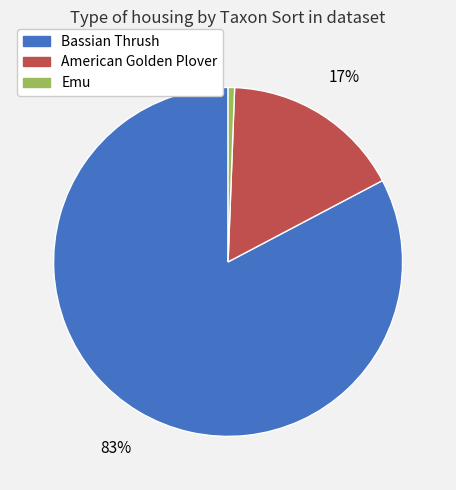

Which category has the smallest portion of the pie?

Emu